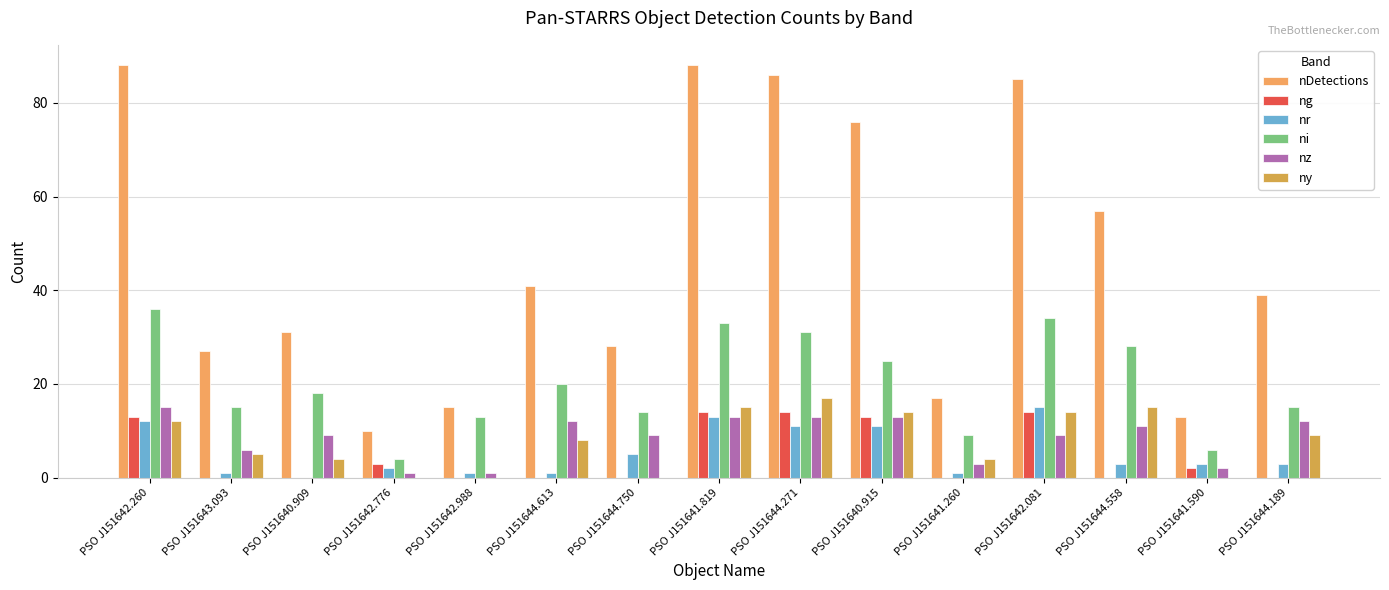

Are the bars grouped side by side (vs. stacked)?

Yes